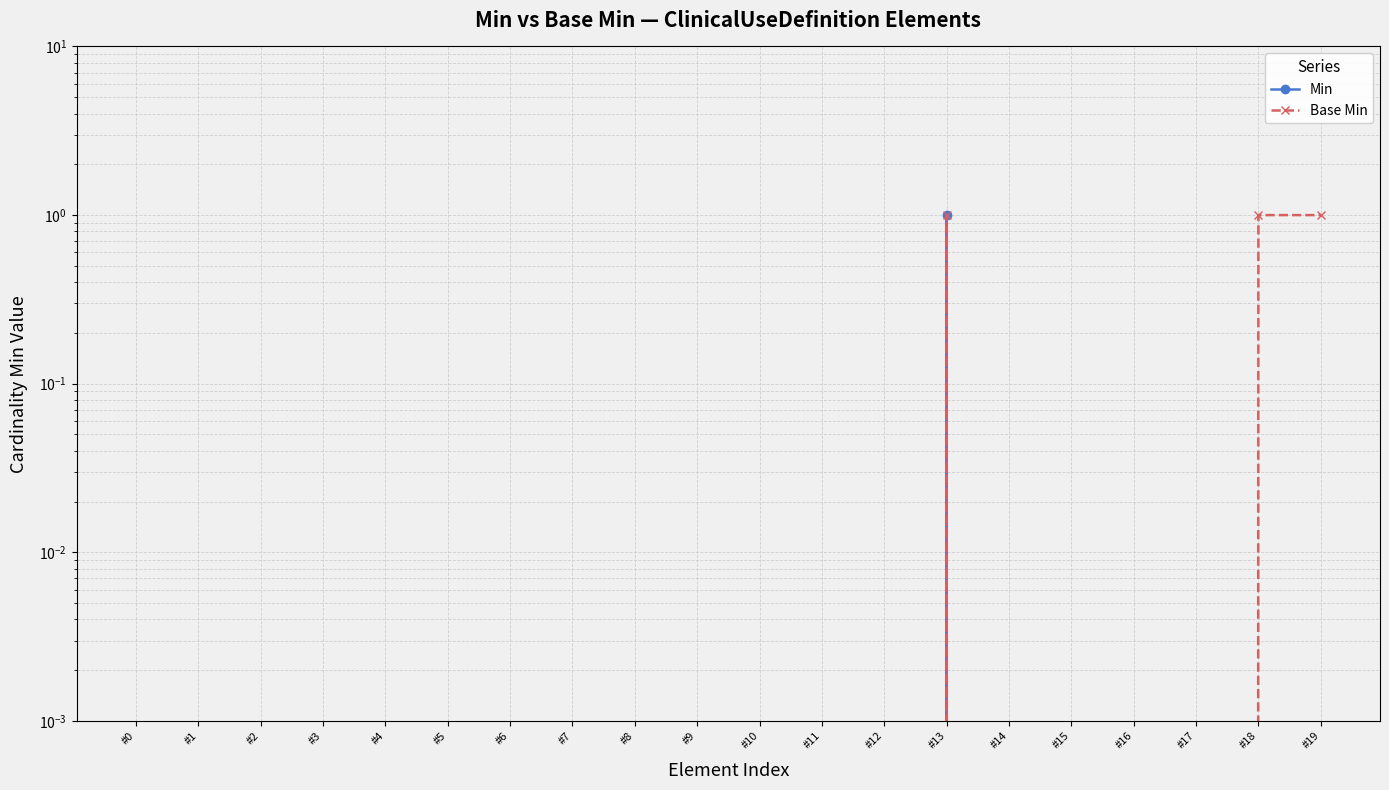

Where is the first local maximum for Min?

#13